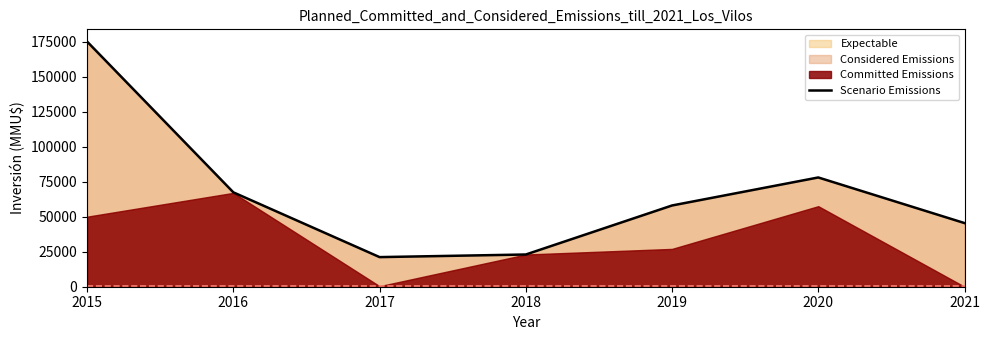

What is the approximate value at 2020, to the nearest 10?

78000